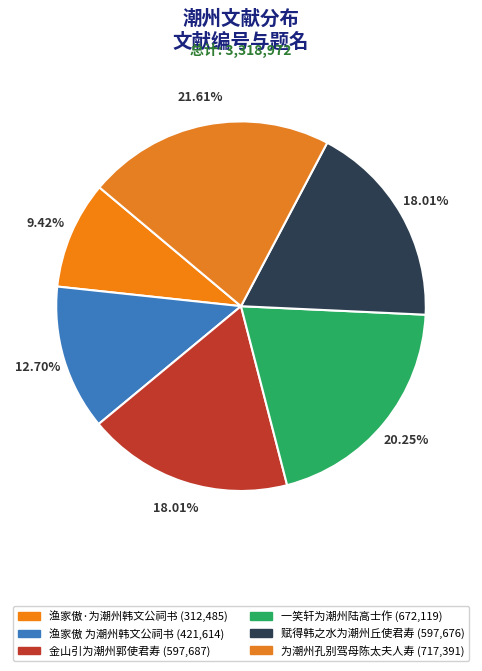

How many slices are in this pie chart?

6